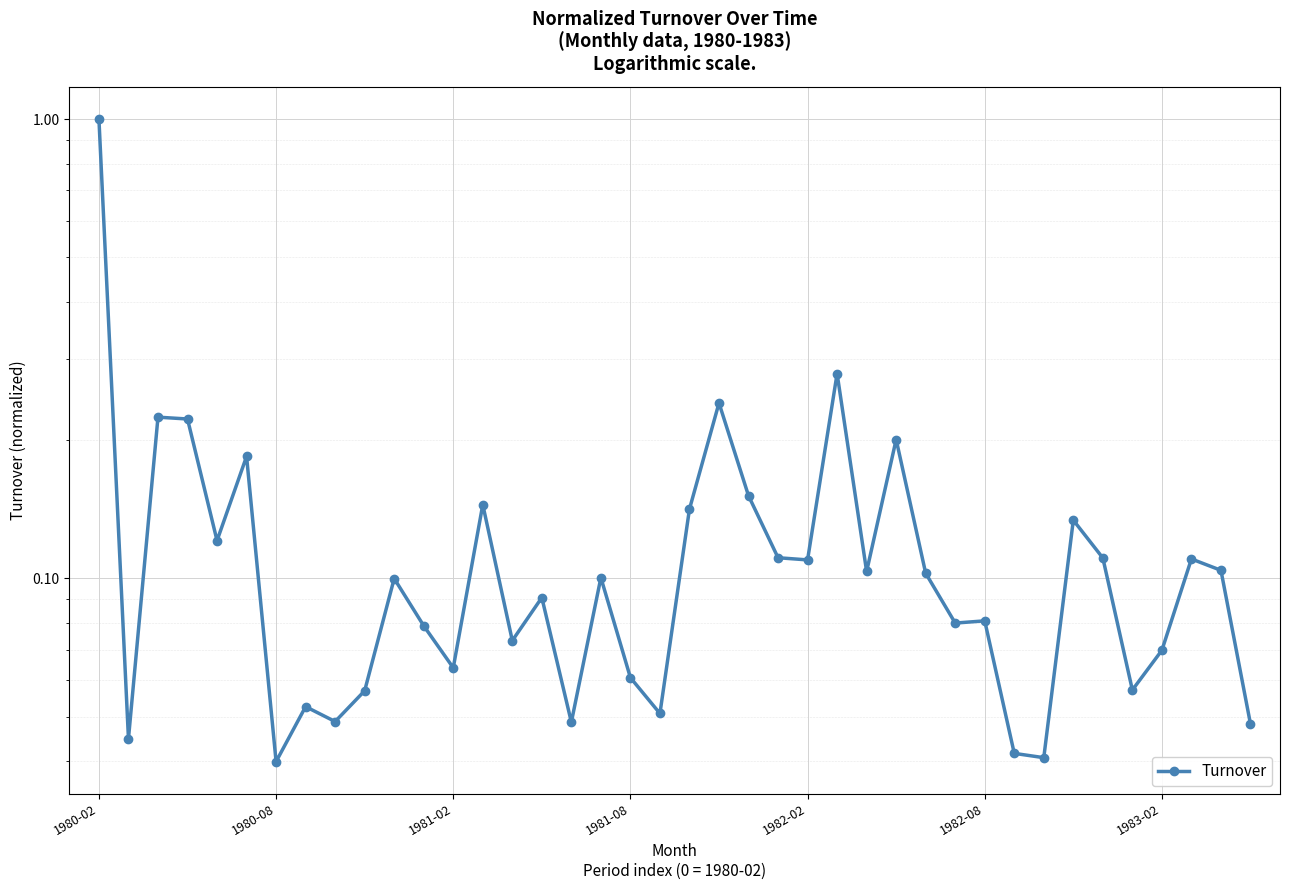

Count the number of data series in this chart.

1